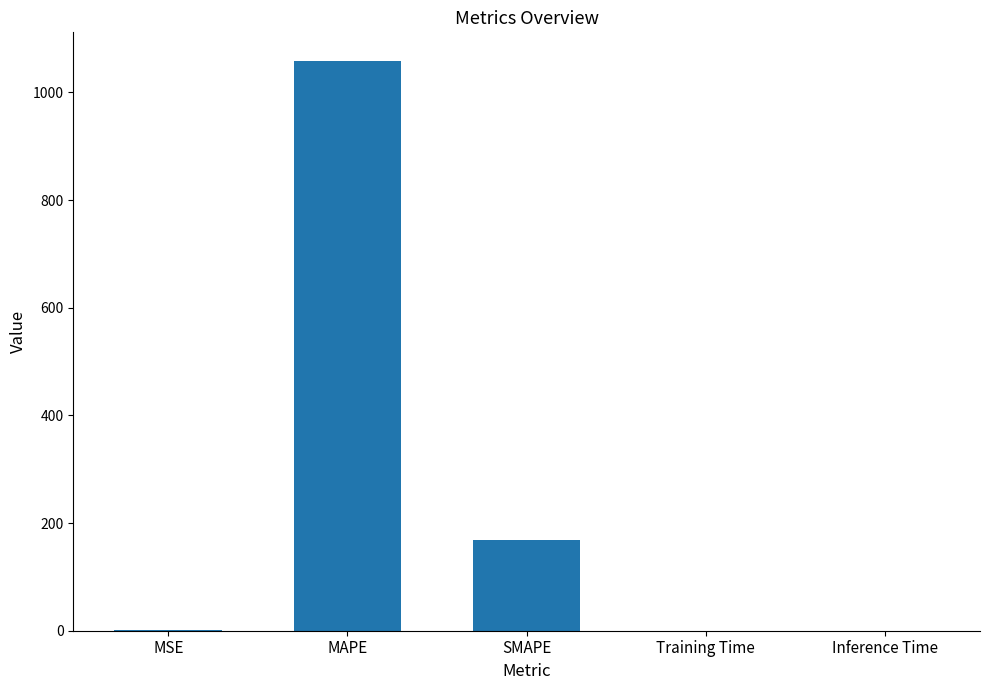

The value at Inference Time is 0.0. True or false?

True